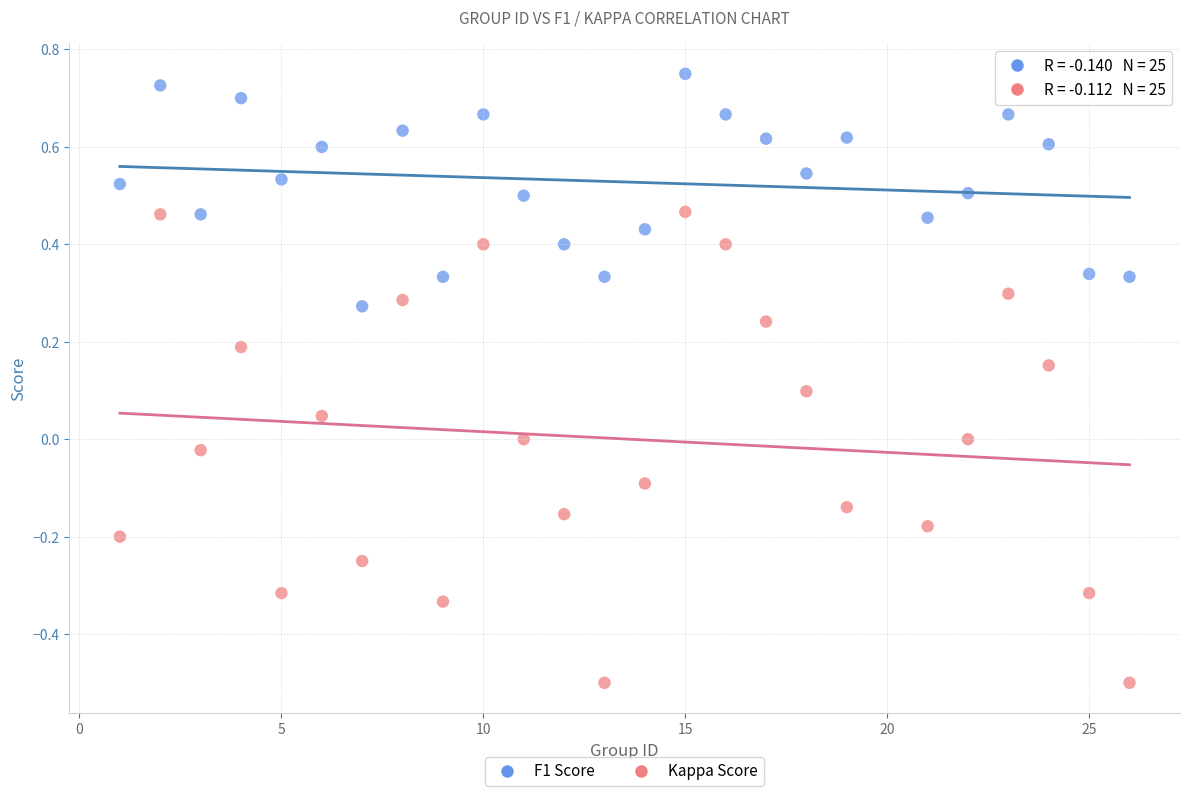

Which series reaches the minimum Y coordinate?

Kappa Score